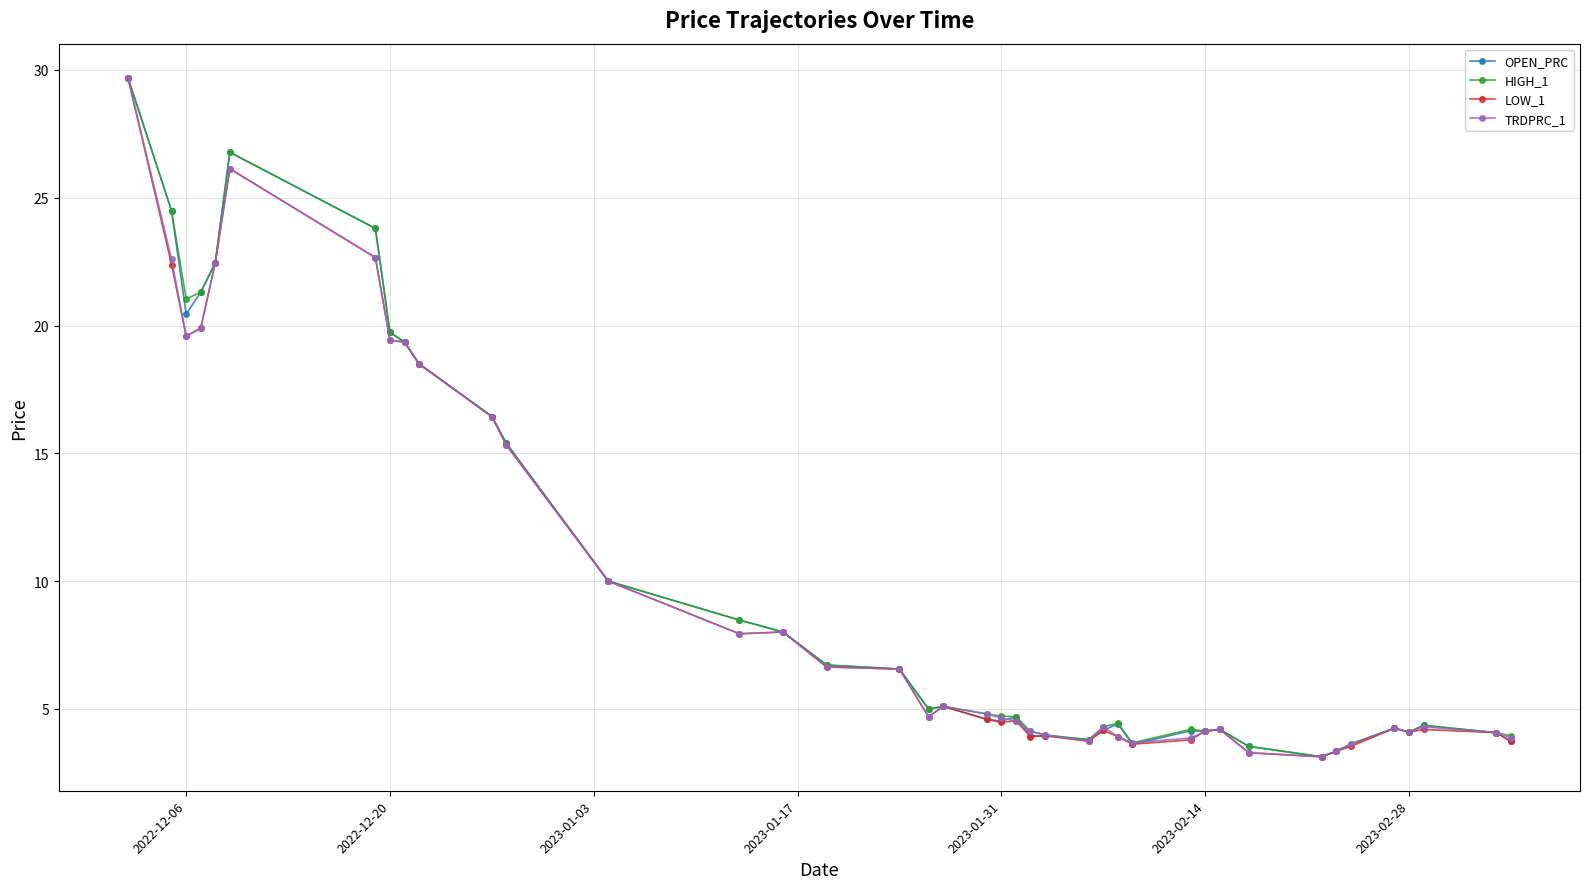

What is the value of the HIGH_1 point at the 3rd from the left?

21.0